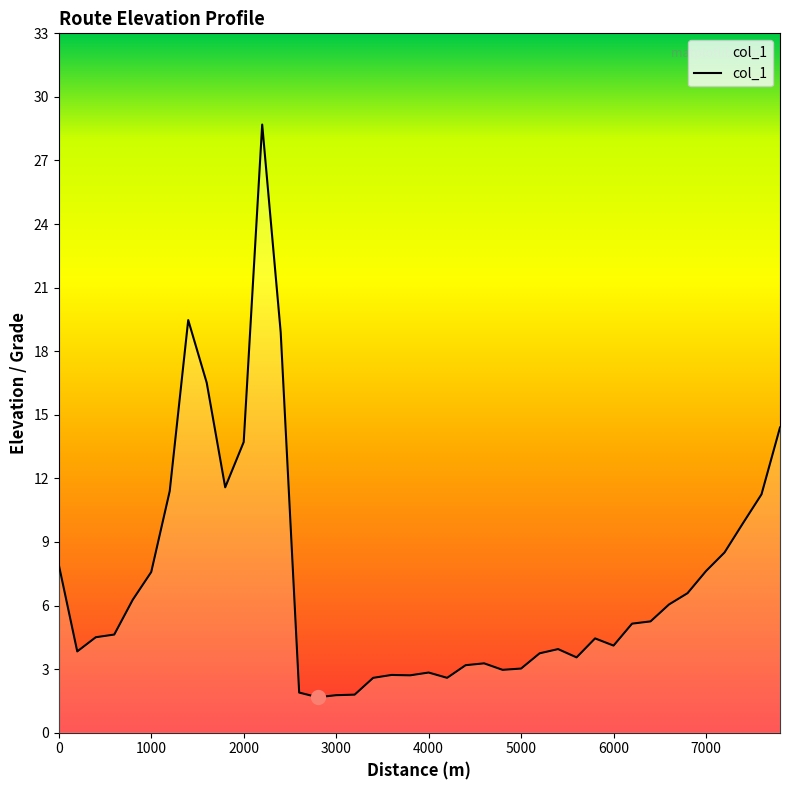

Is this an area chart (filled region under the line)?

Yes